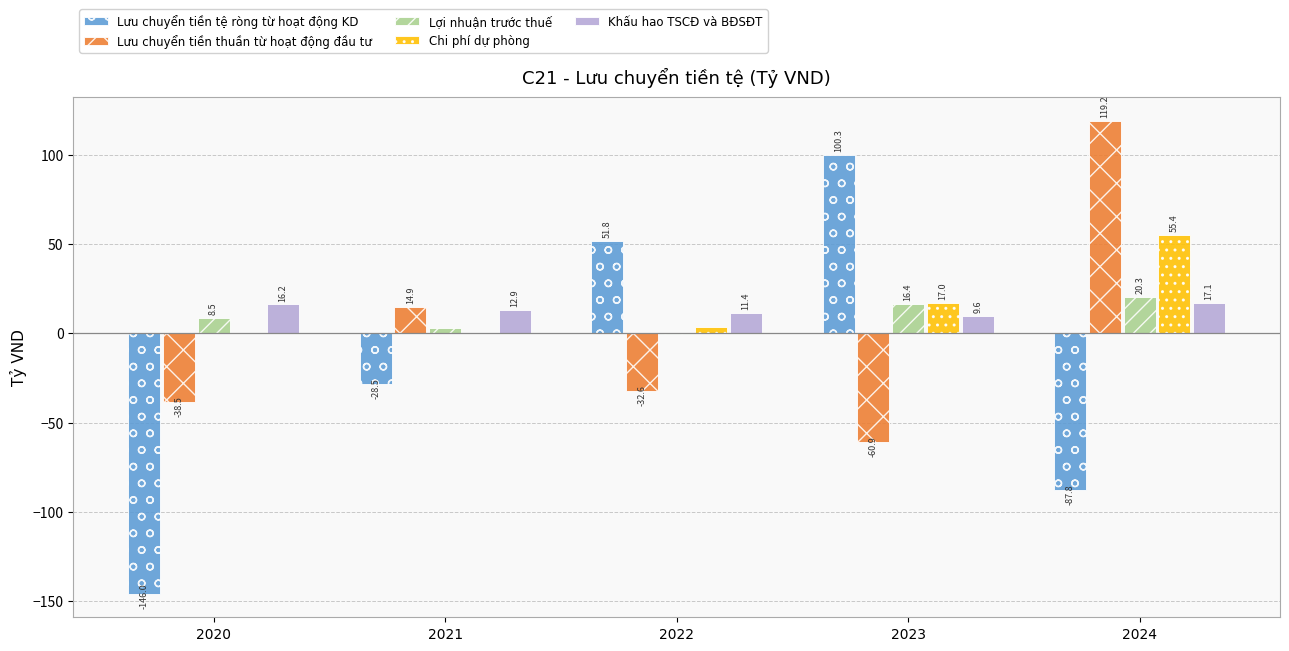

Where is Lưu chuyển tiền tệ ròng từ hoạt động KD nearest to the value -22?

2021